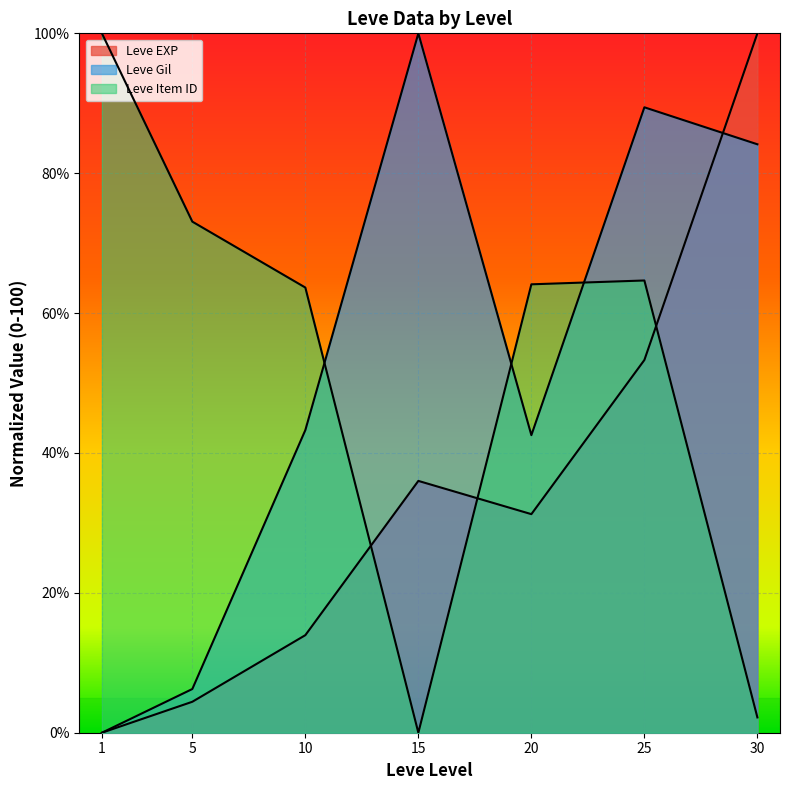

Between 25 and 30, which series saw the biggest shift?

Leve Item ID